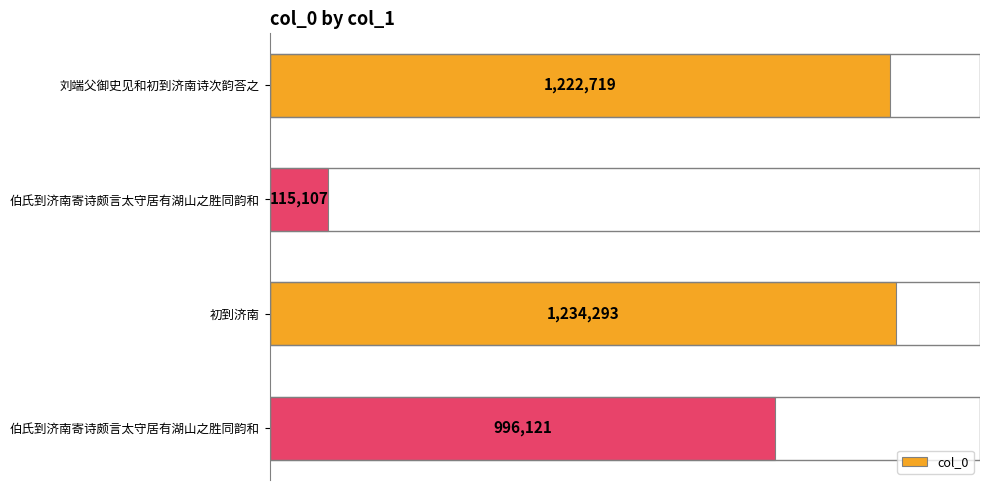

Which label corresponds to the largest value in the chart?

初到济南